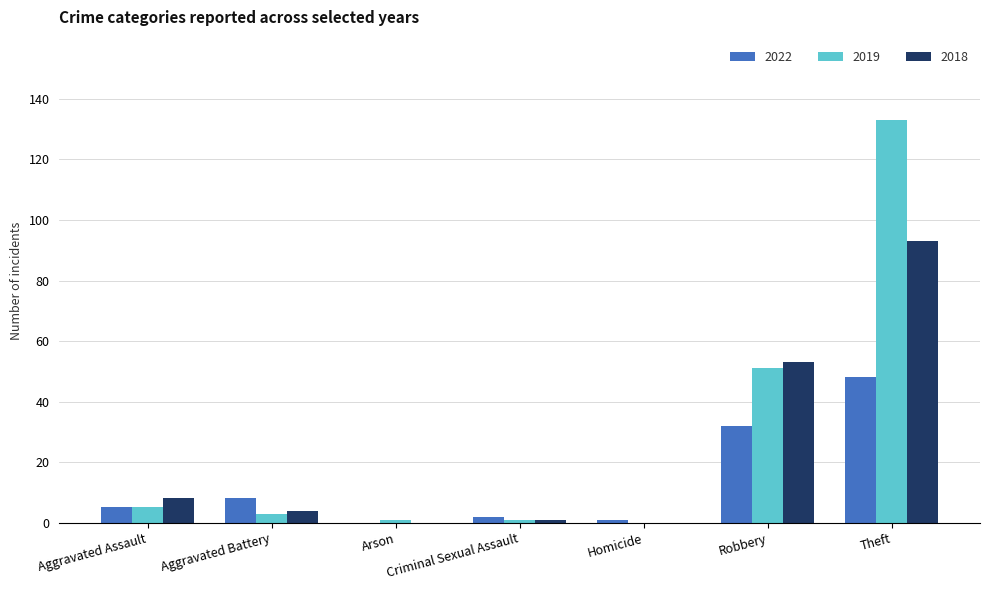

What is the greatest value displayed?

133